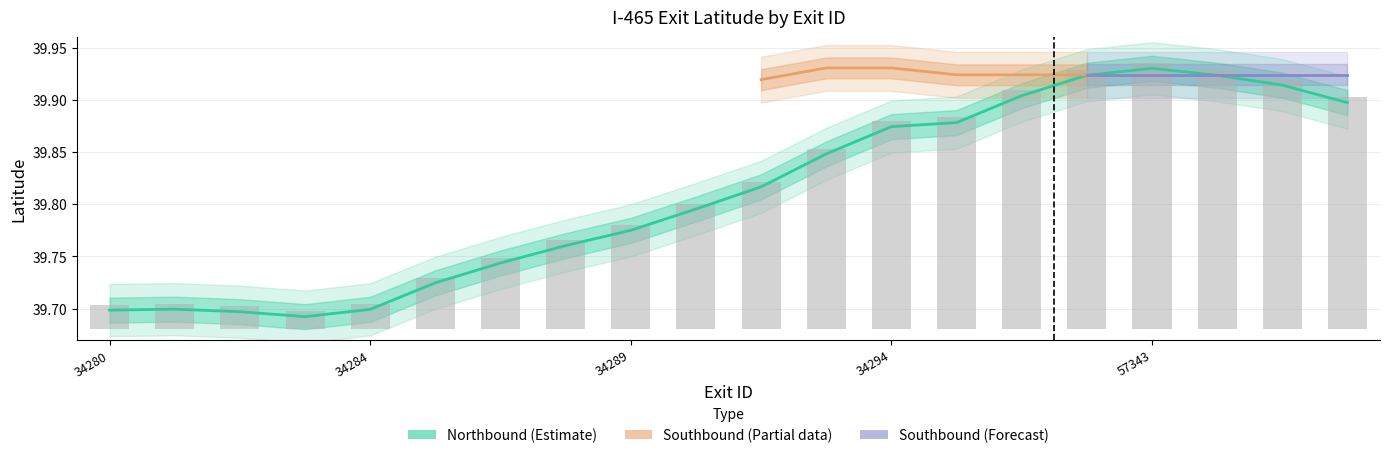

What is the value of the 19th bar from the left?

39.9